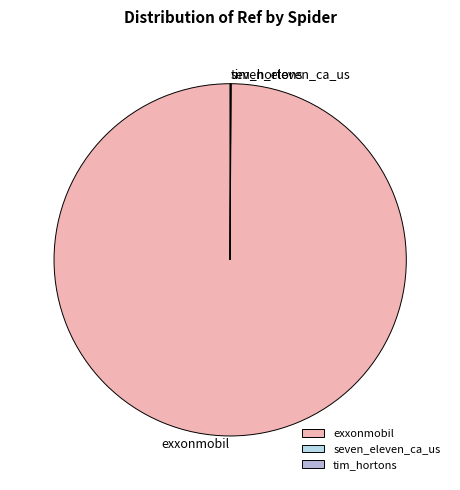

Does exxonmobil account for over 50% of the chart?

Yes